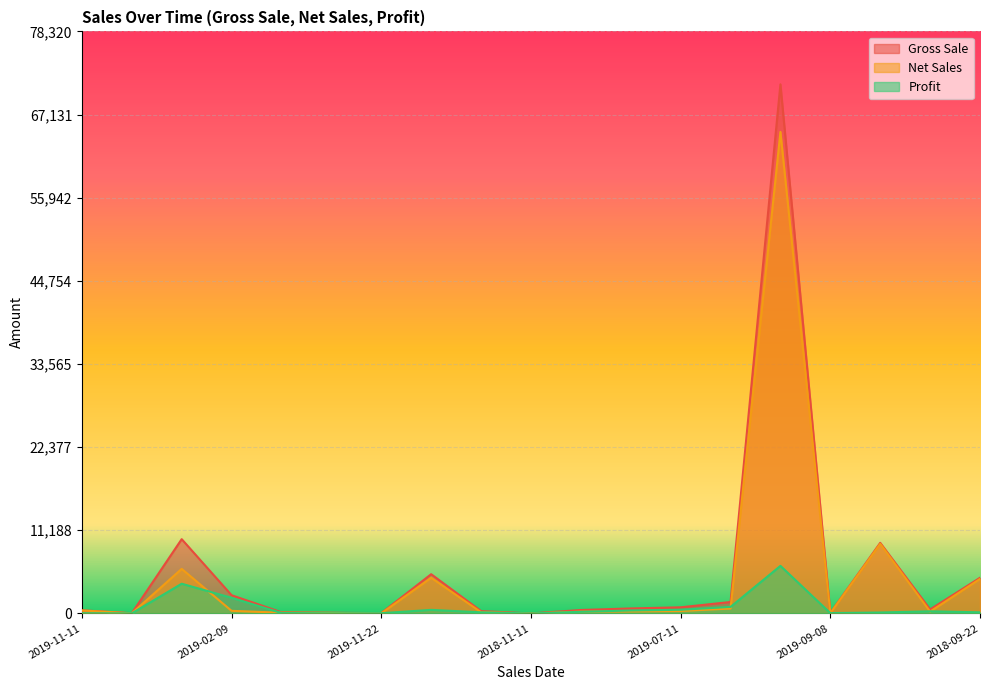

What is the label of the 15th point from the left?

2018-06-08